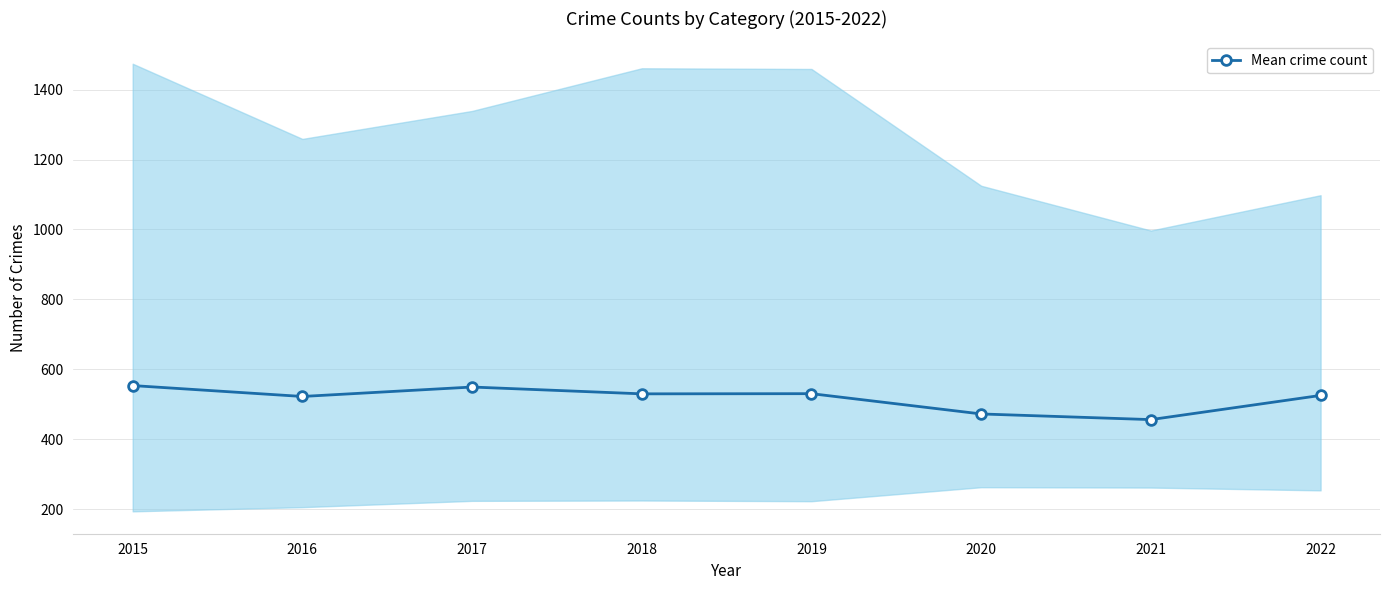

What is the ratio of the value at 2020 to the value at 2019?

0.9